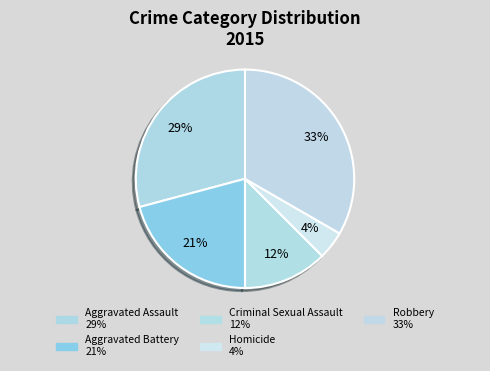

True or false: Homicide accounts for 4% of the total.

True